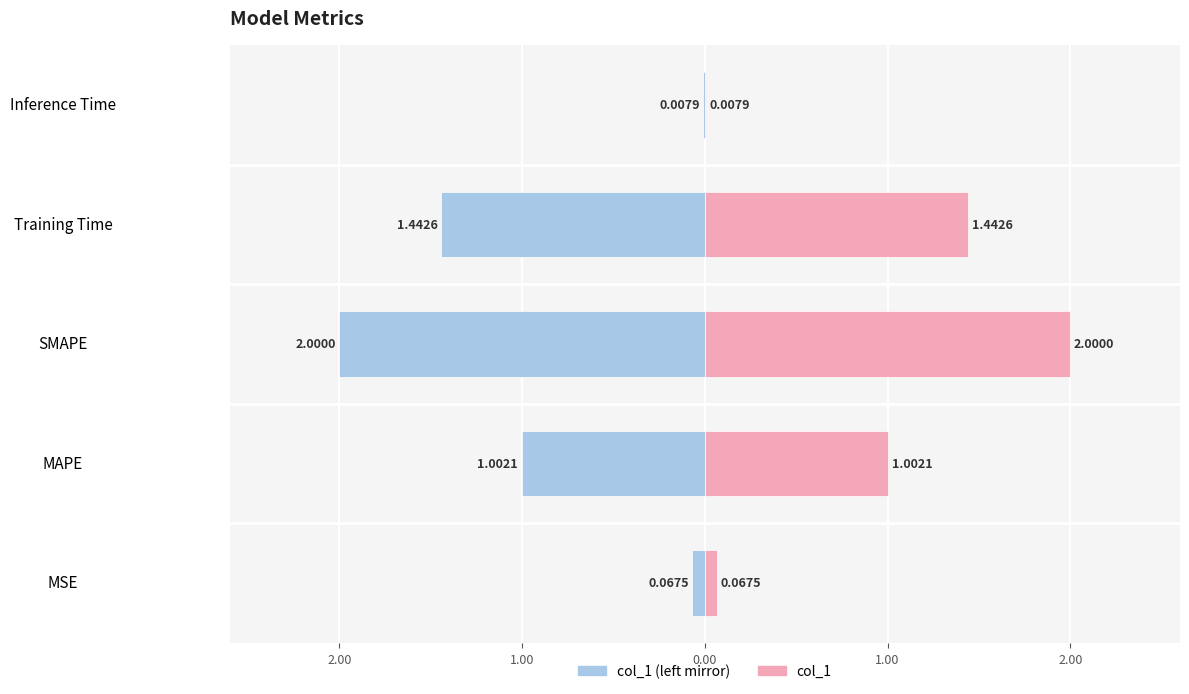

Which series has the largest total across all categories?

col_1 (right)